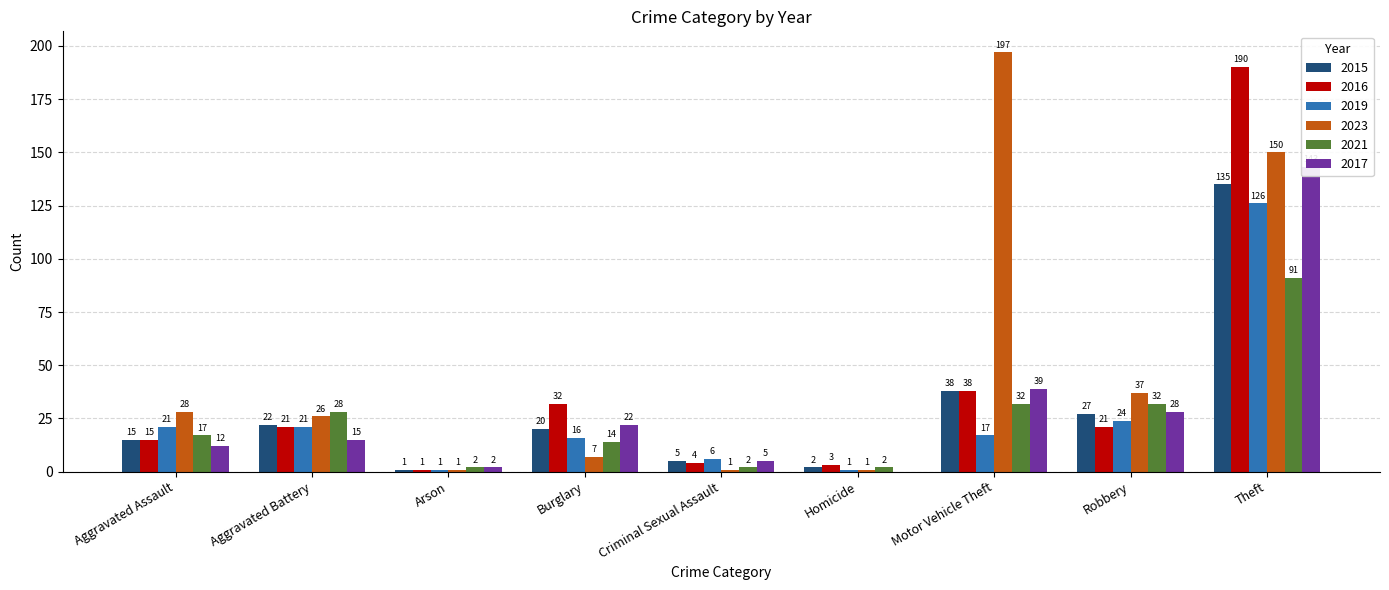

What is the total value across all series at Motor Vehicle Theft?

361